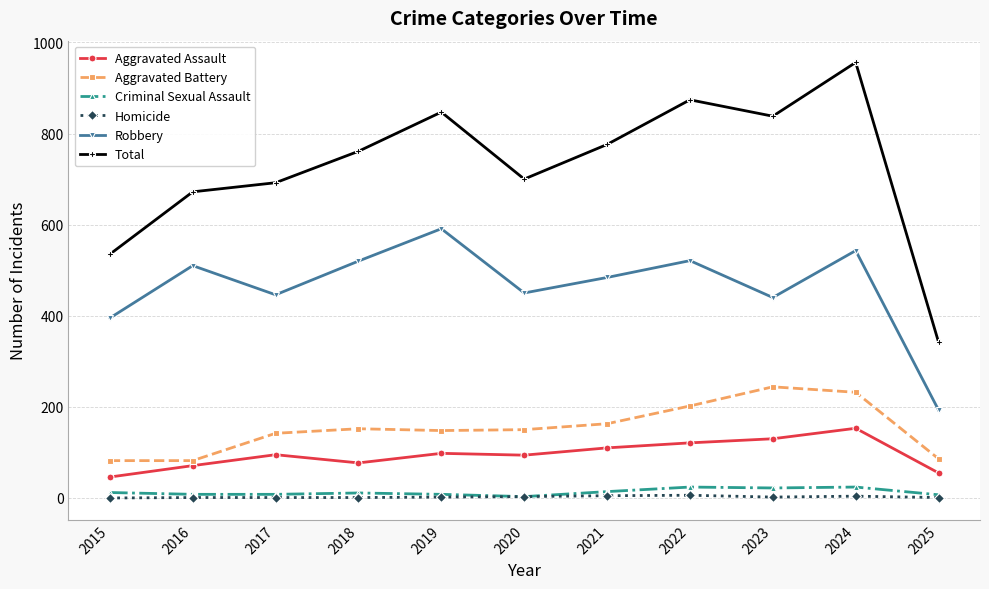

True or false: Aggravated Assault and Total intersect in this chart.

False